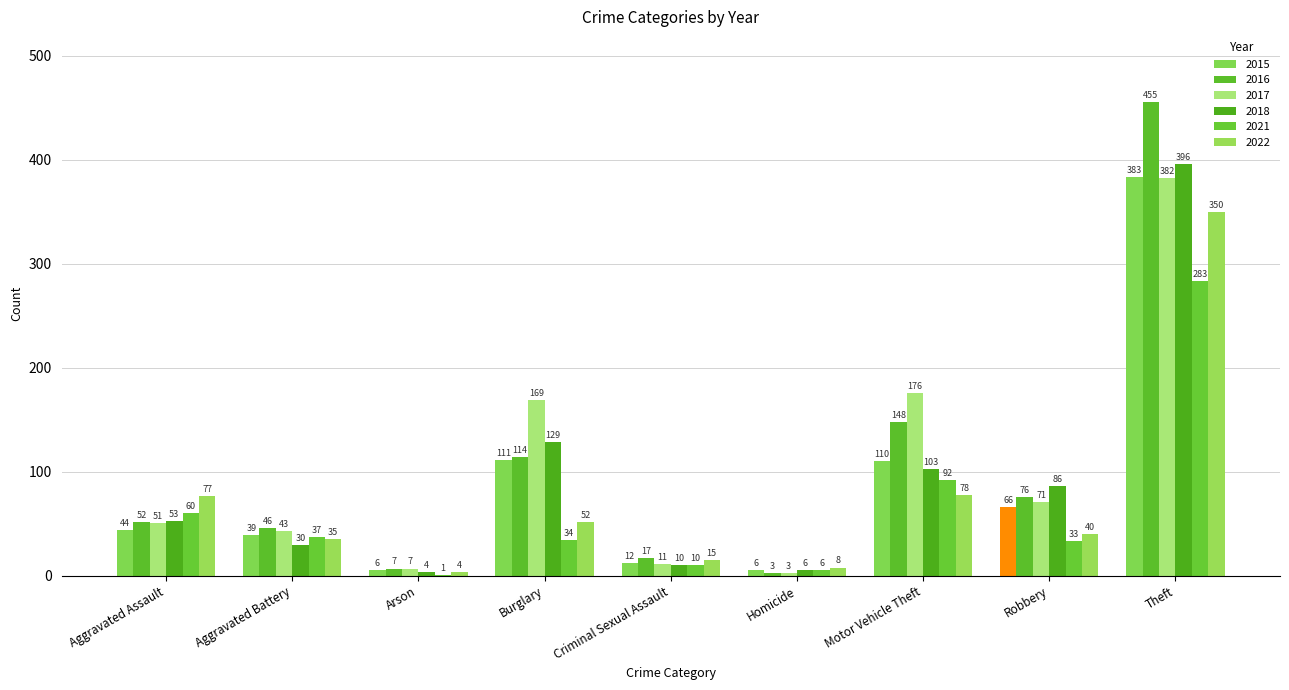

List the series in order of their peak value, highest first.

2016, 2018, 2015, 2017, 2022, 2021